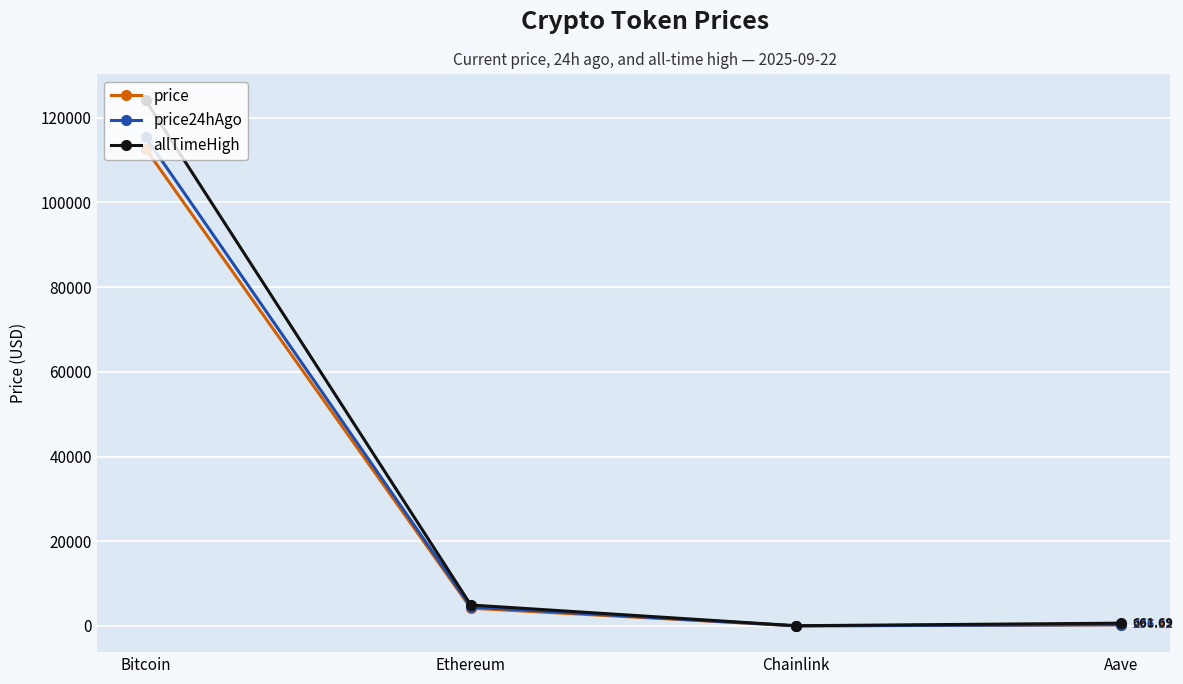

Does the chart have visible grid lines?

Yes